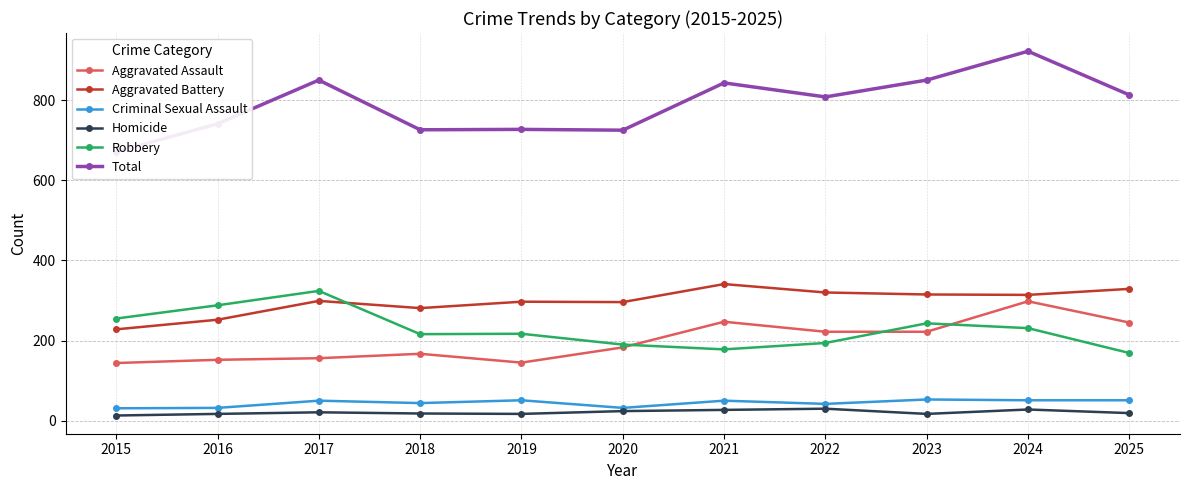

Which series has the widest spread of values?

Total